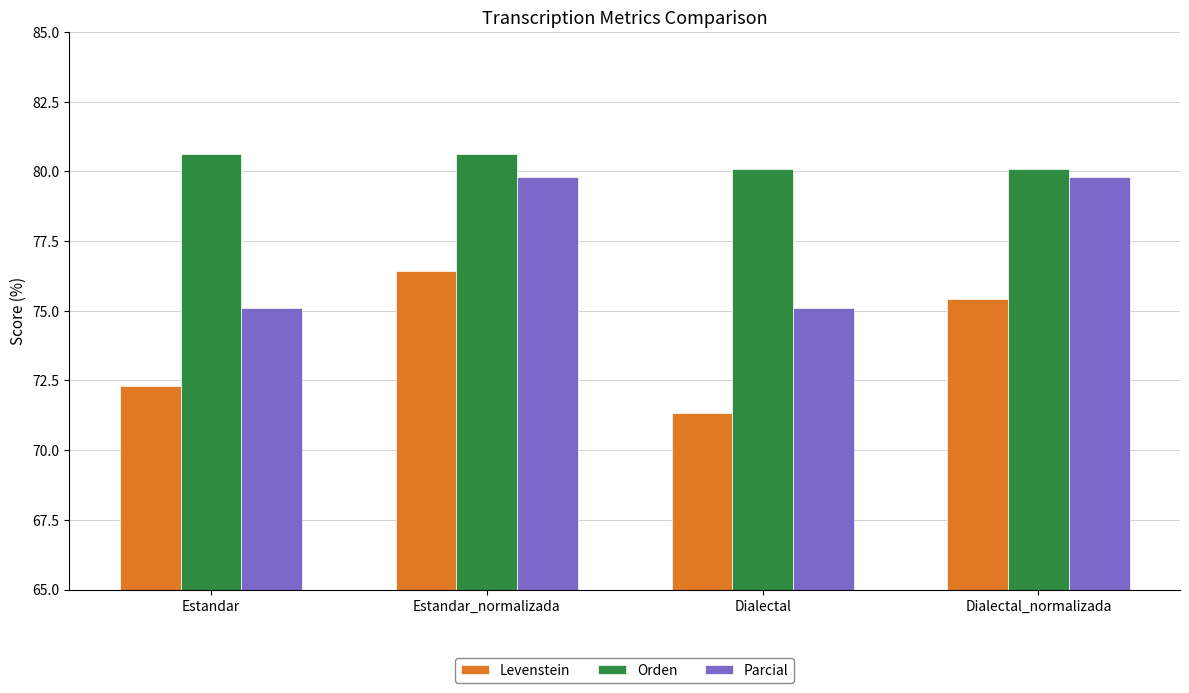

Reading right to left, what are all the values shown in this chart?

Levenstein: 75.4	71.3	76.4	72.3
Orden: 80.1	80.1	80.6	80.6
Parcial: 79.8	75.1	79.8	75.1